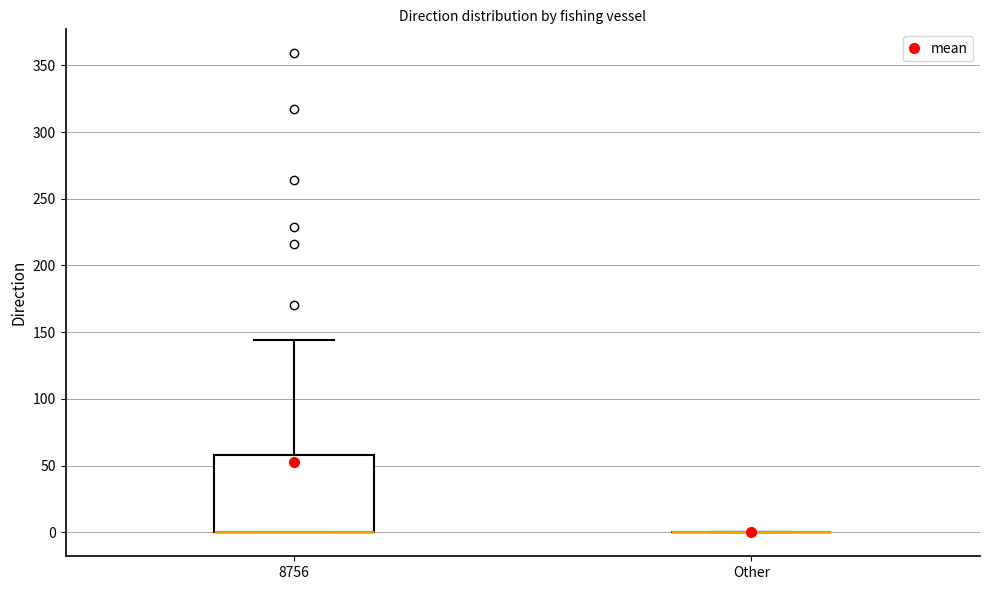

Which box is the tallest, from its lower edge to its upper edge?

8756